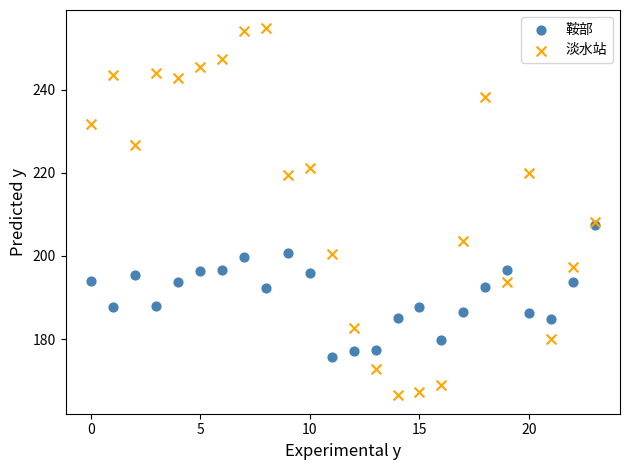

Which series contains the lowest Y value?

淡水站